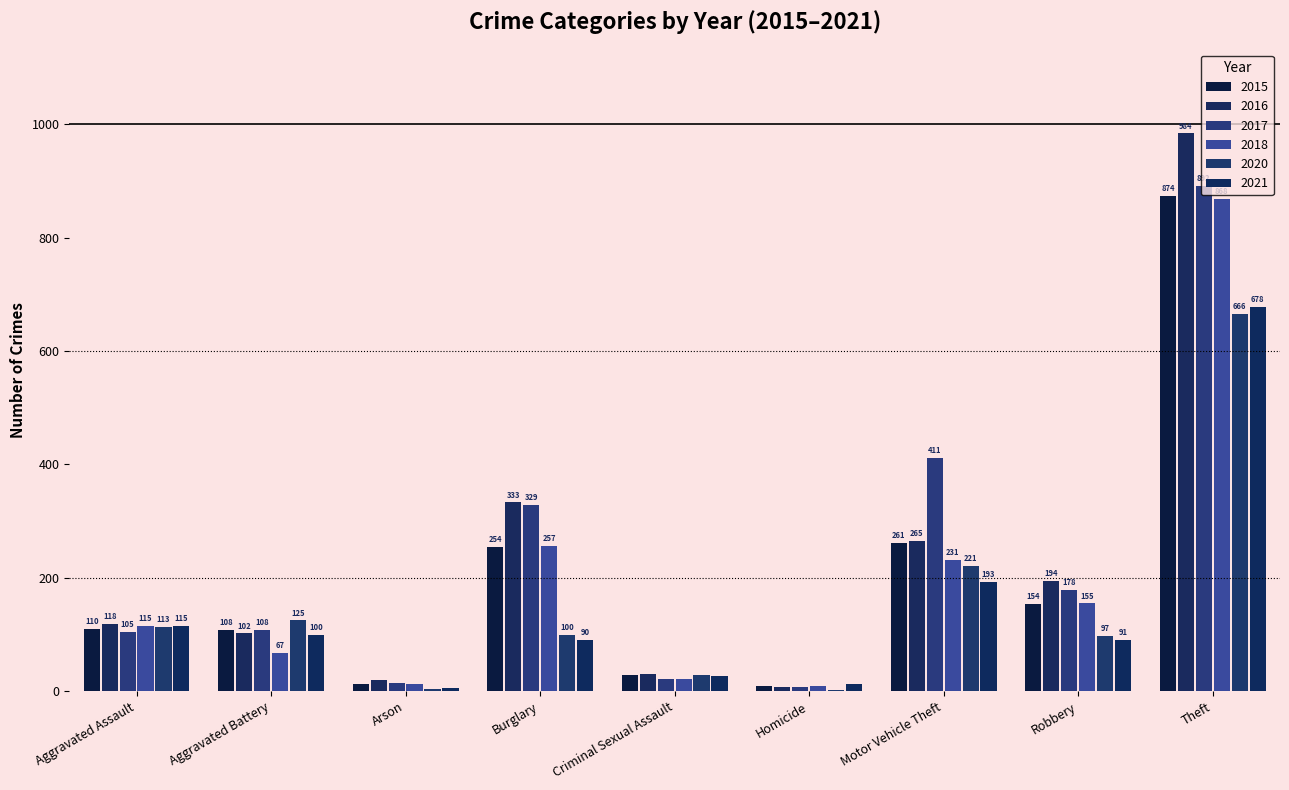

Which series has the largest total across all categories?

2017